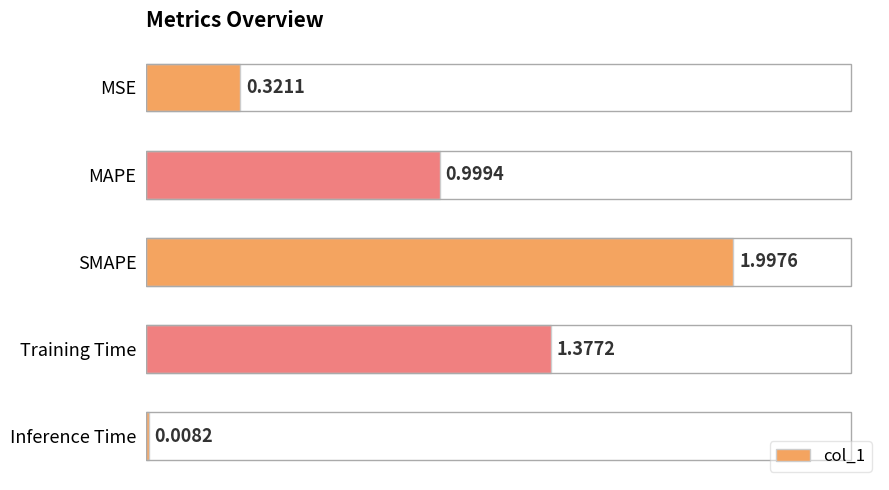

Rank the categories by value from lowest to highest.

Inference Time, MSE, MAPE, Training Time, SMAPE